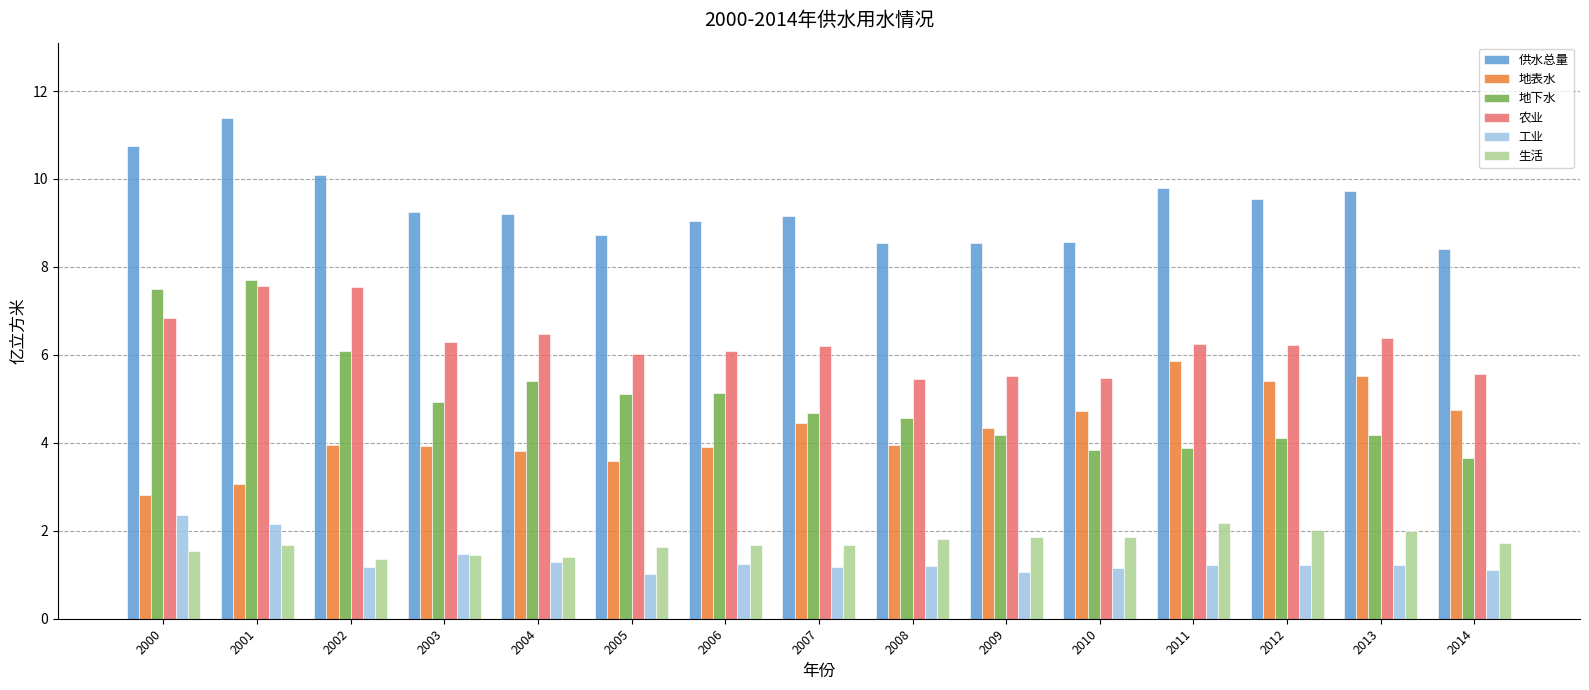

True or false: 工业 has a value of 1.9 at 2014.

False